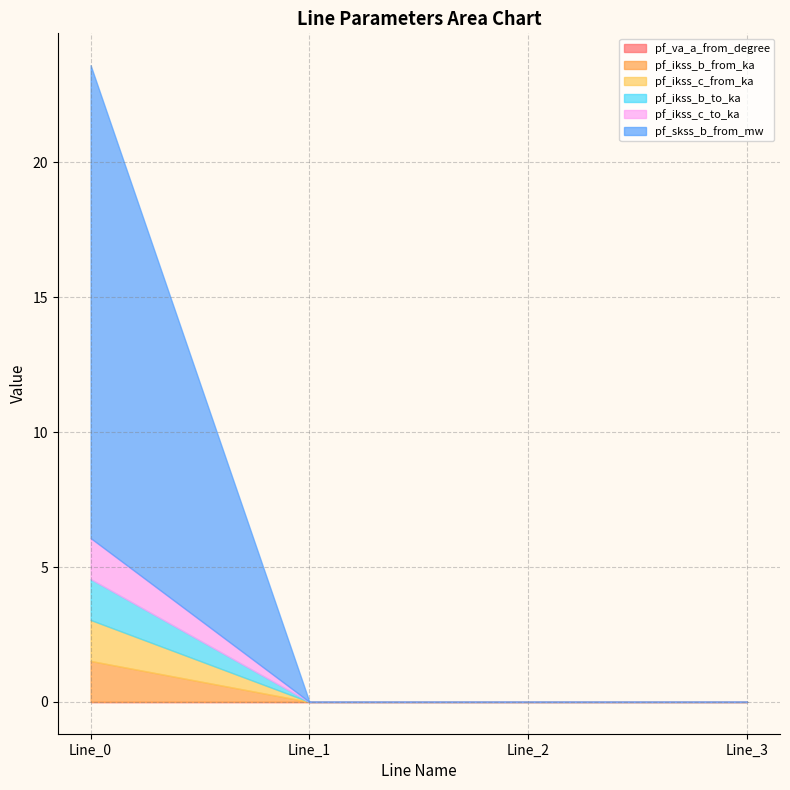

How many lines are shown in the chart?

6